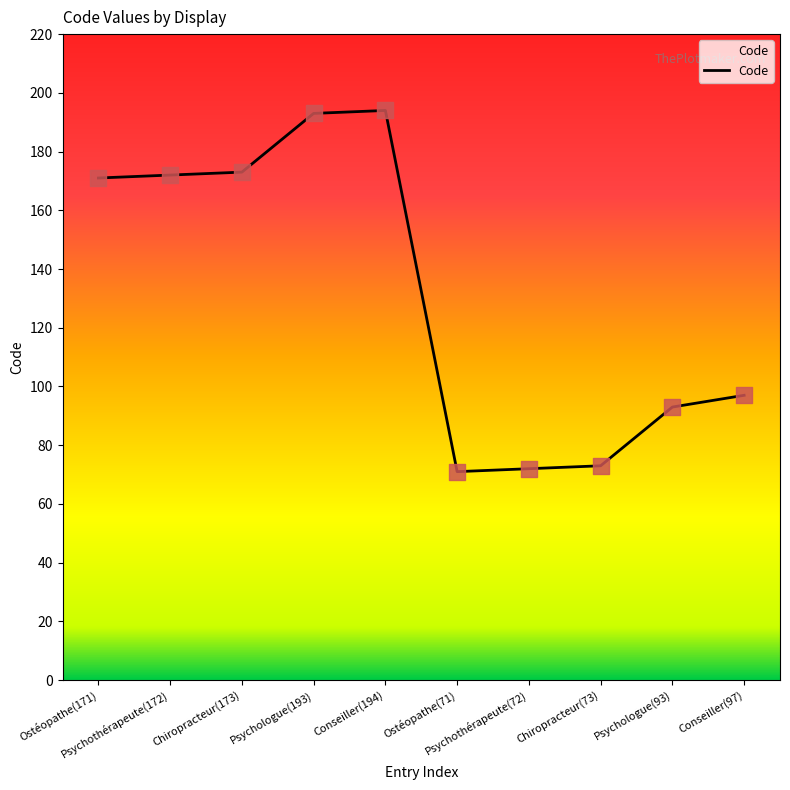

What is the change in value from Conseiller(194) to Chiropracteur(73)?

-121